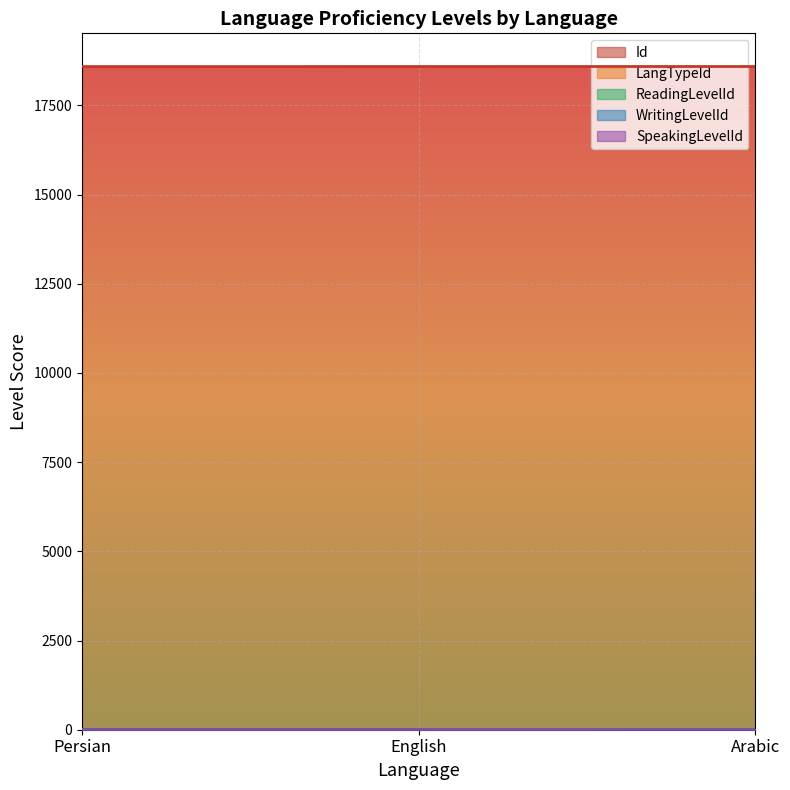

Which series has the largest total across all categories?

Id